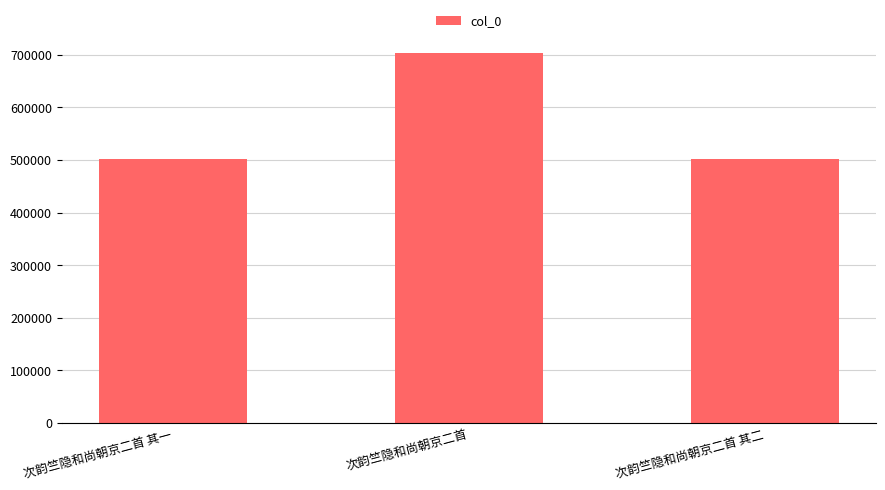

What is the smallest value displayed?

502047